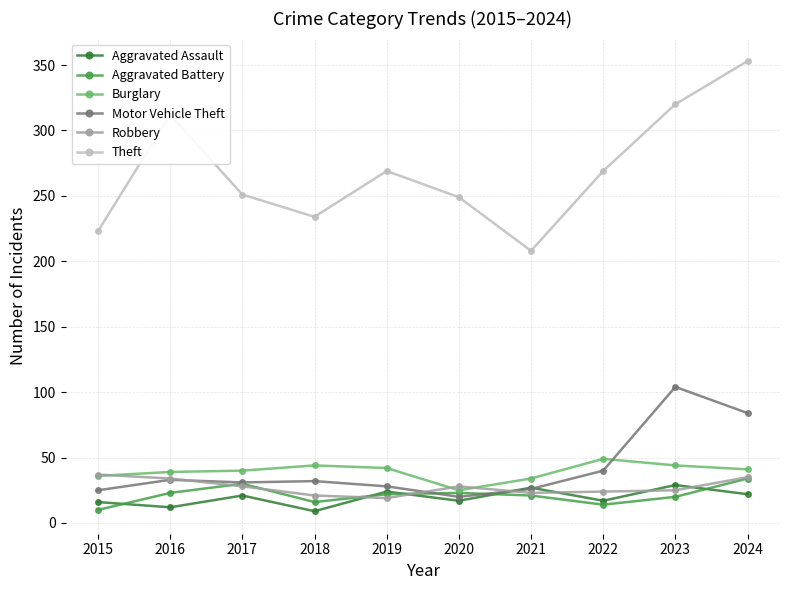

At how many categories does at least one series exceed 153?

10